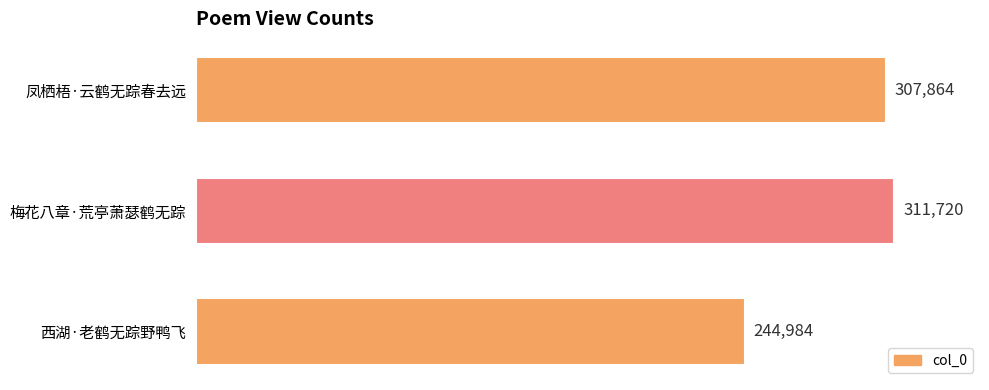

How many bars are there in total?

3